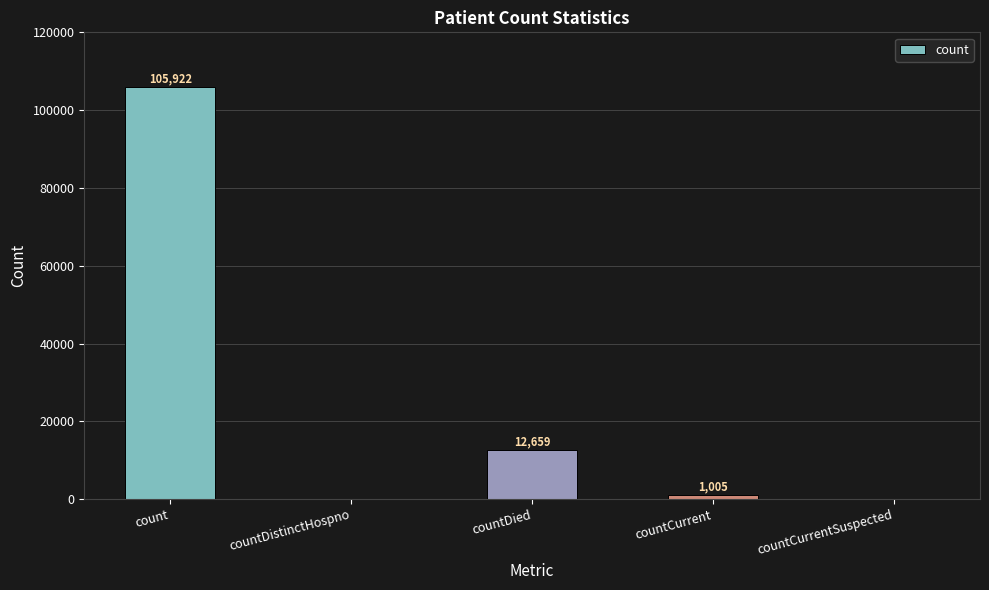

Reading right to left, what are all the values shown in this chart?

countCurrentSuspected=0	countCurrent=1005	countDied=12659	countDistinctHospno=0	count=105922